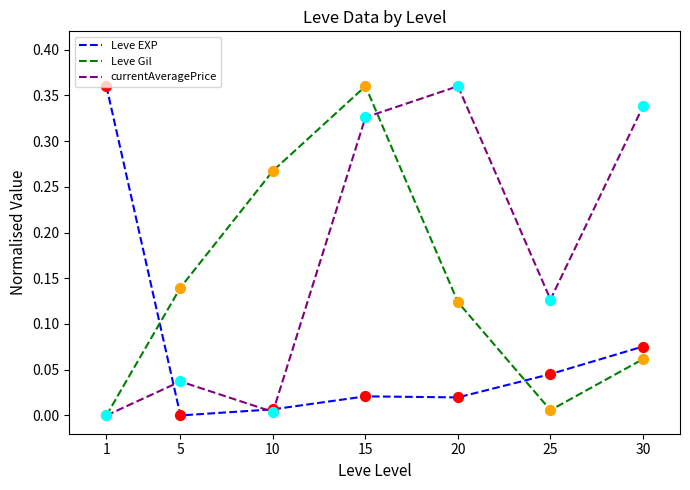

Is the value of Leve EXP at 10 greater than the value of currentAveragePrice at 20?

No